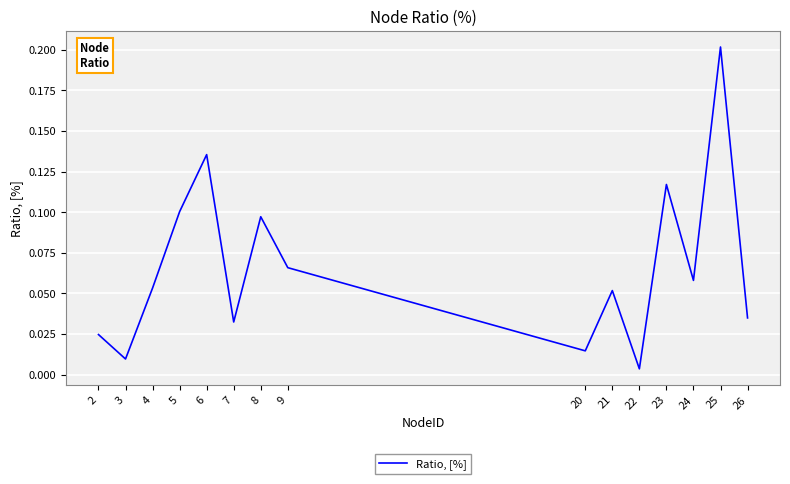

What is the sum of the values at 25 and 6?

0.3